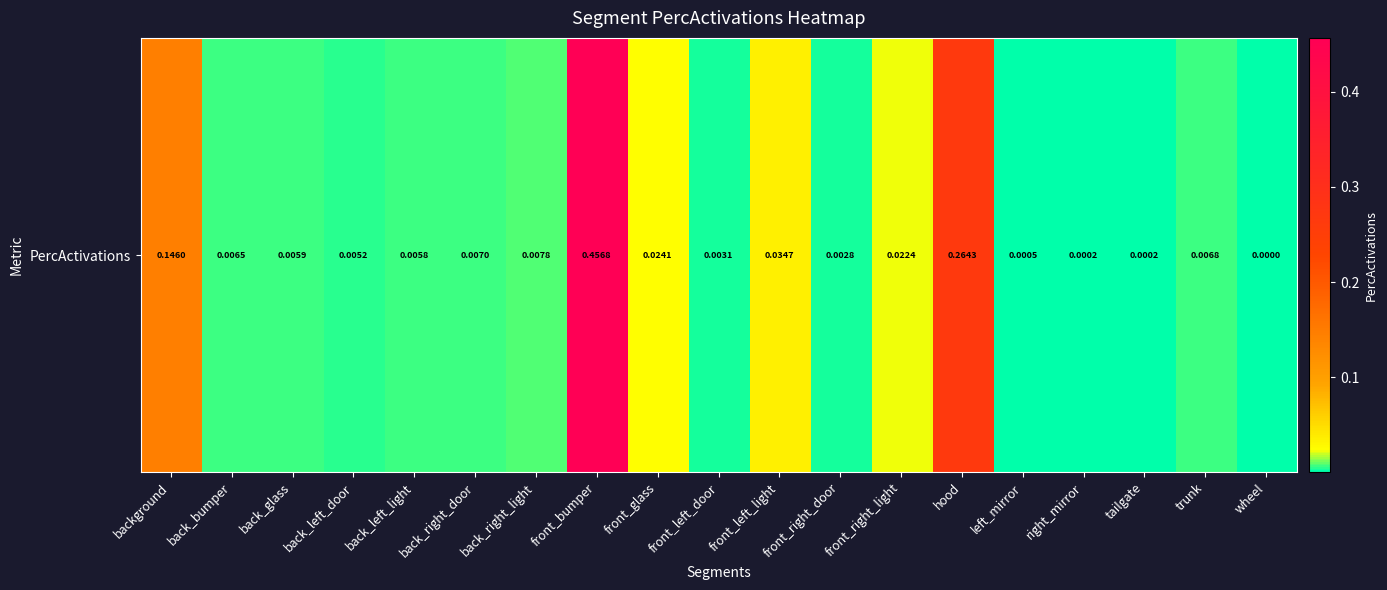

Where is the data nearest to the value 0?

wheel